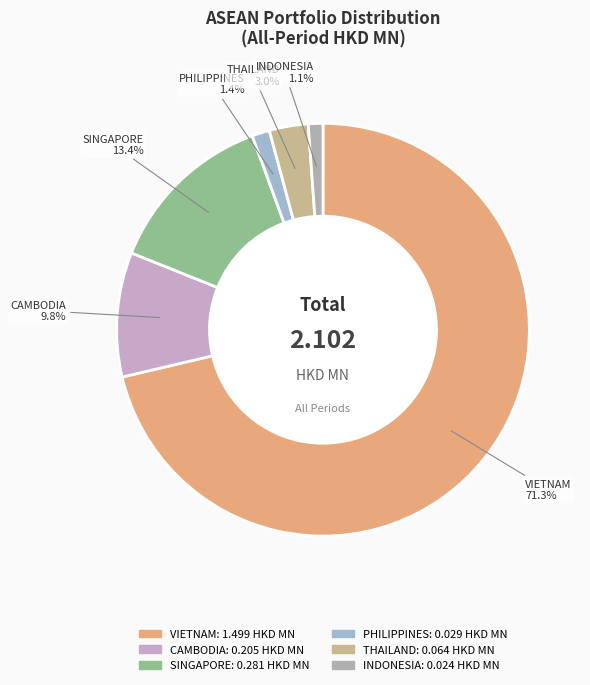

What is the majority slice?

VIETNAM